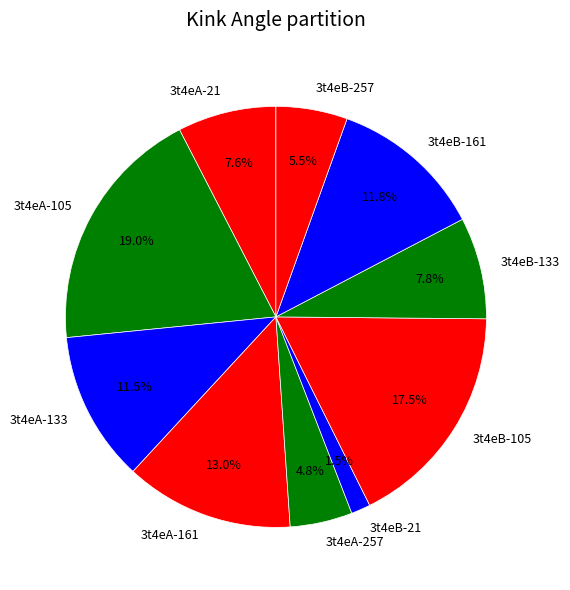

The 3t4eA-161 slice represents 2% of the pie. True or false?

False